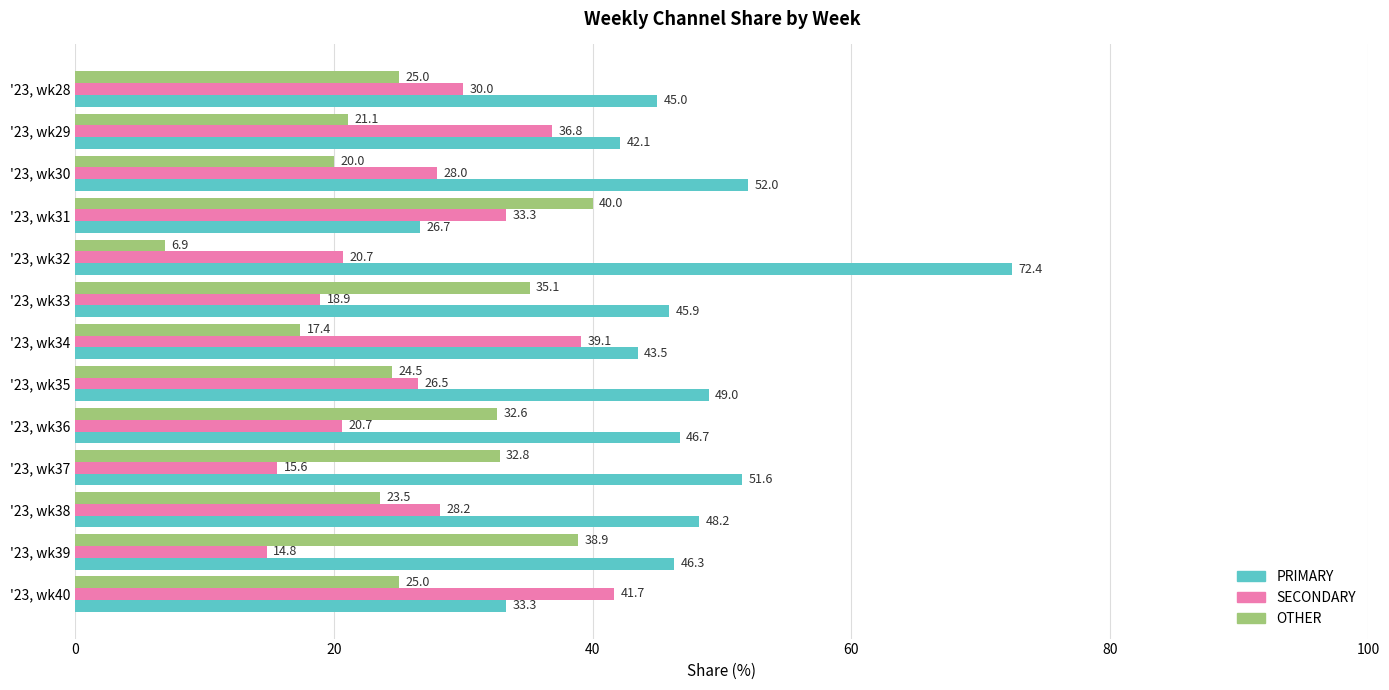

What is the difference between the maximum and second lowest values in the OTHER series?

22.6